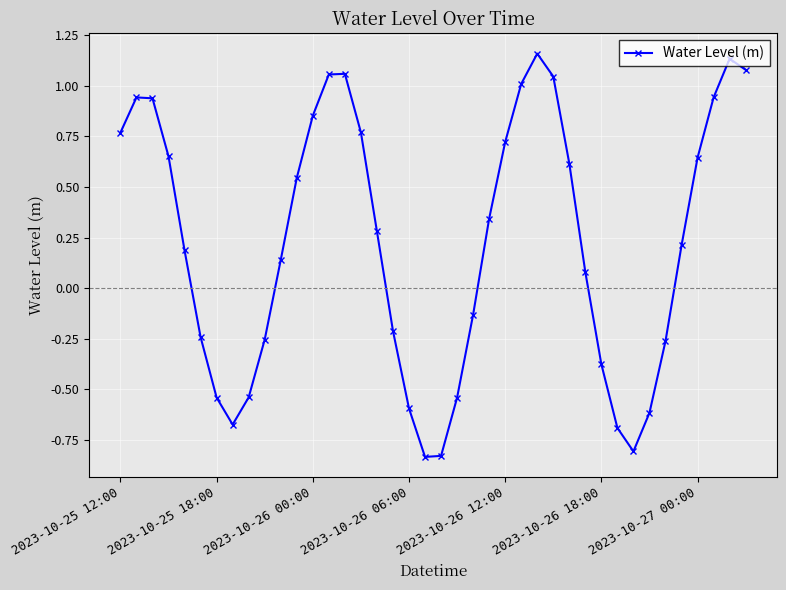

How many interior local peaks (higher than both neighbors) does the data have?

4